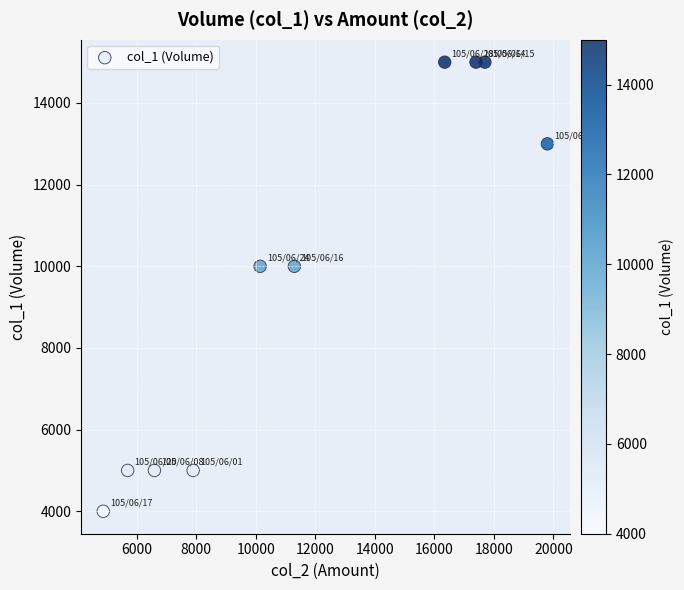

What is the average X value?

11778